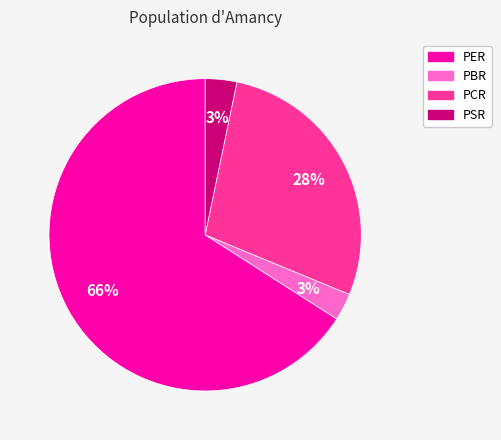

To the nearest percent, what portion does PCR represent?

28%